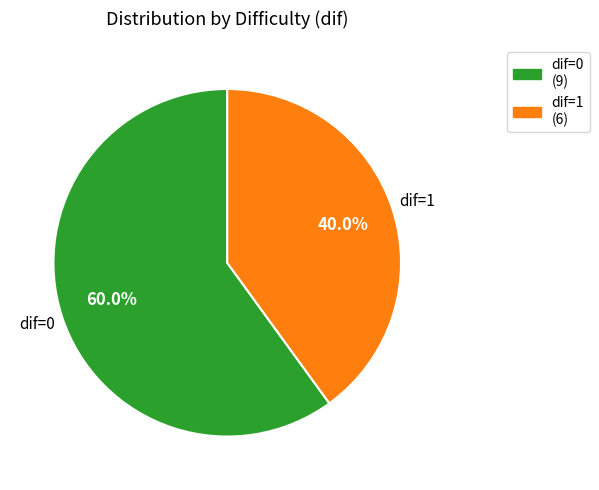

How many slices are in this pie chart?

2